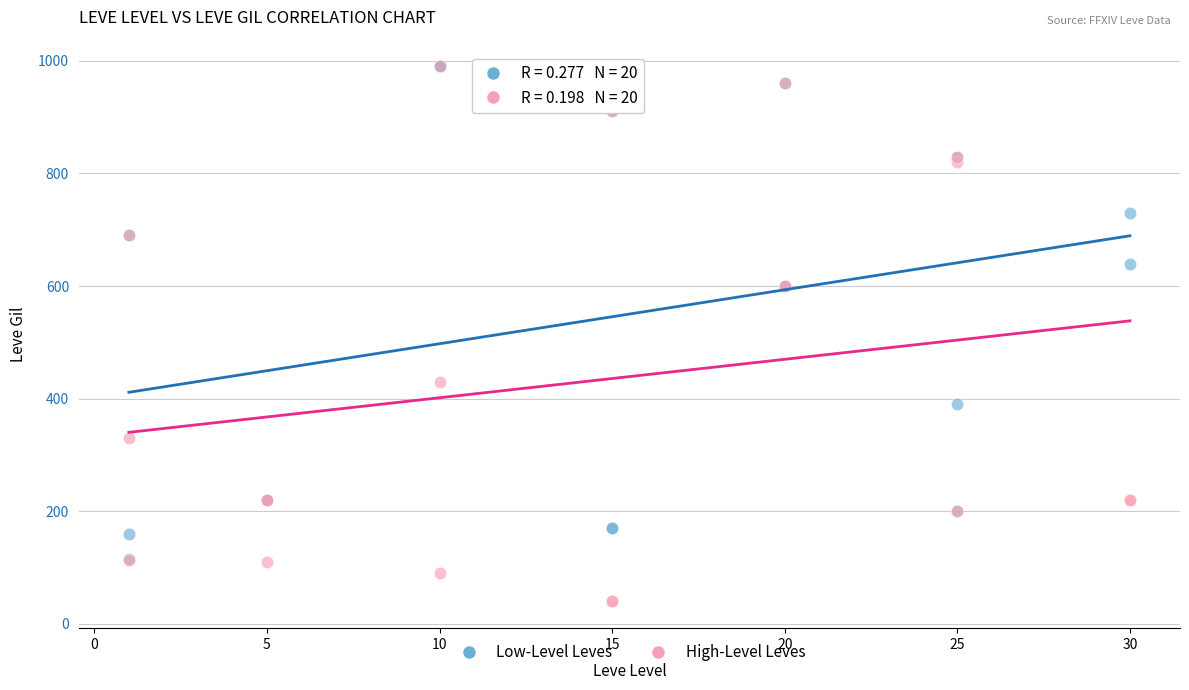

Which series has the widest spread of Y values?

High-Level Leves